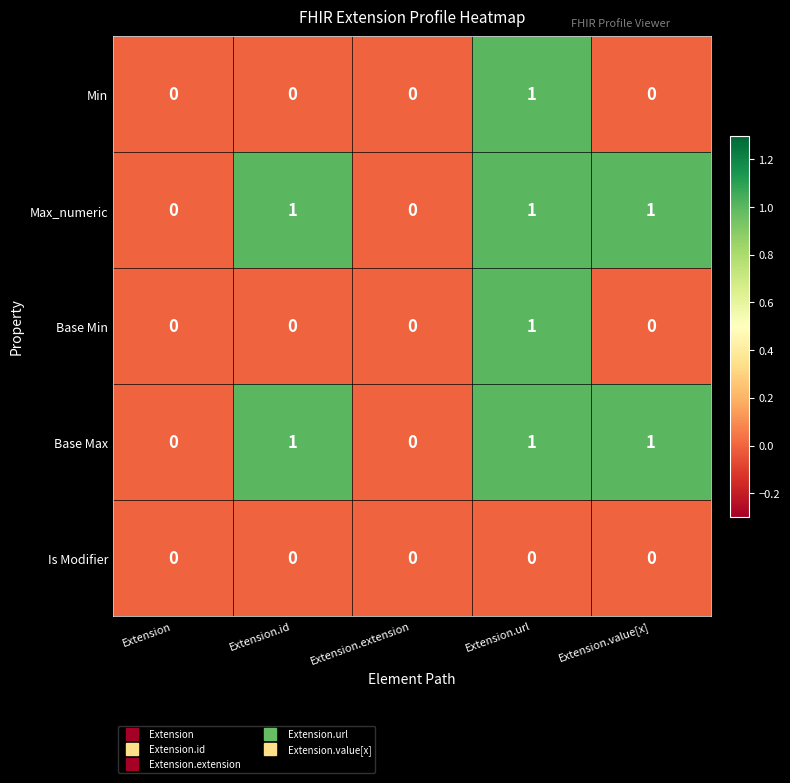

How many data points does each series have?

5